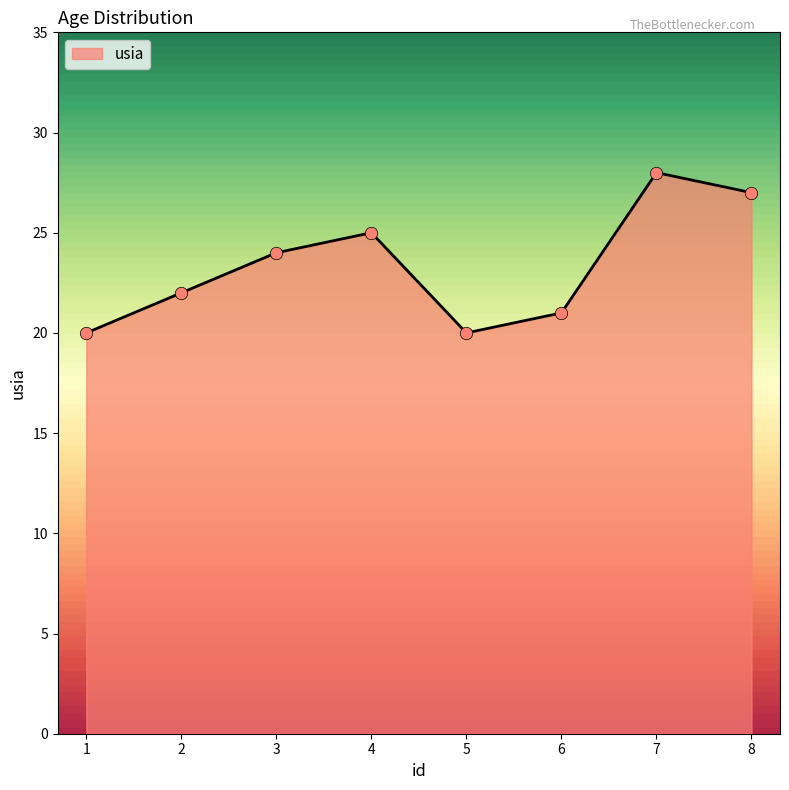

What is the change in value from 2 to 8?

+5